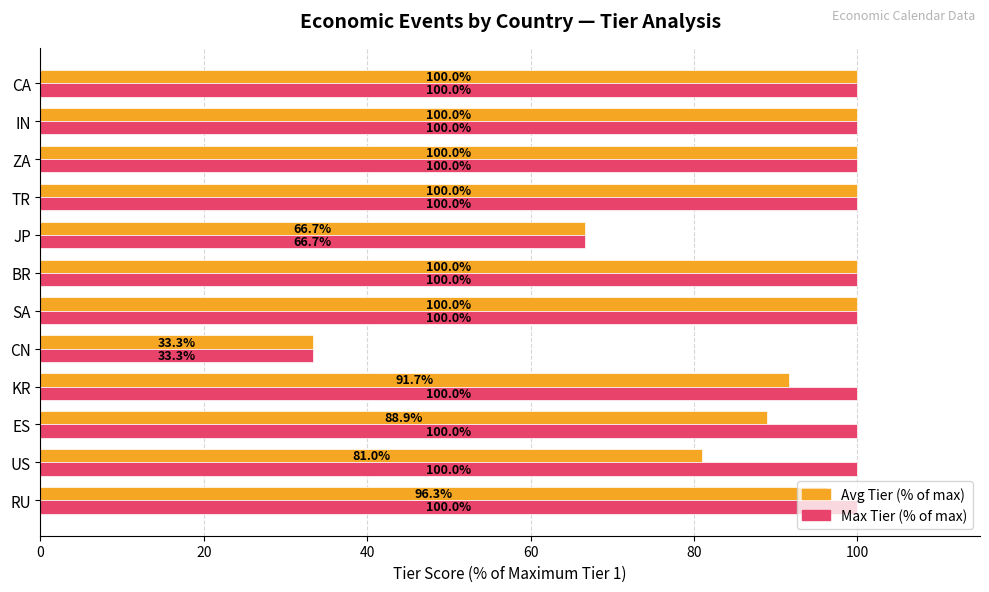

Is the value of Avg Tier (% of max) at JP greater than the value of Max Tier (% of max) at BR?

No